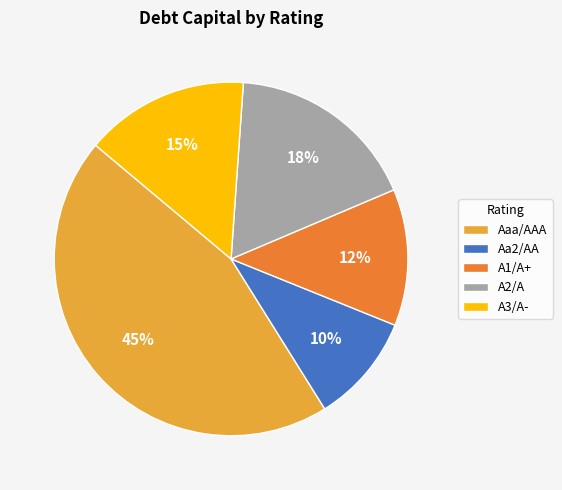

Is A2/A the majority of the pie?

No